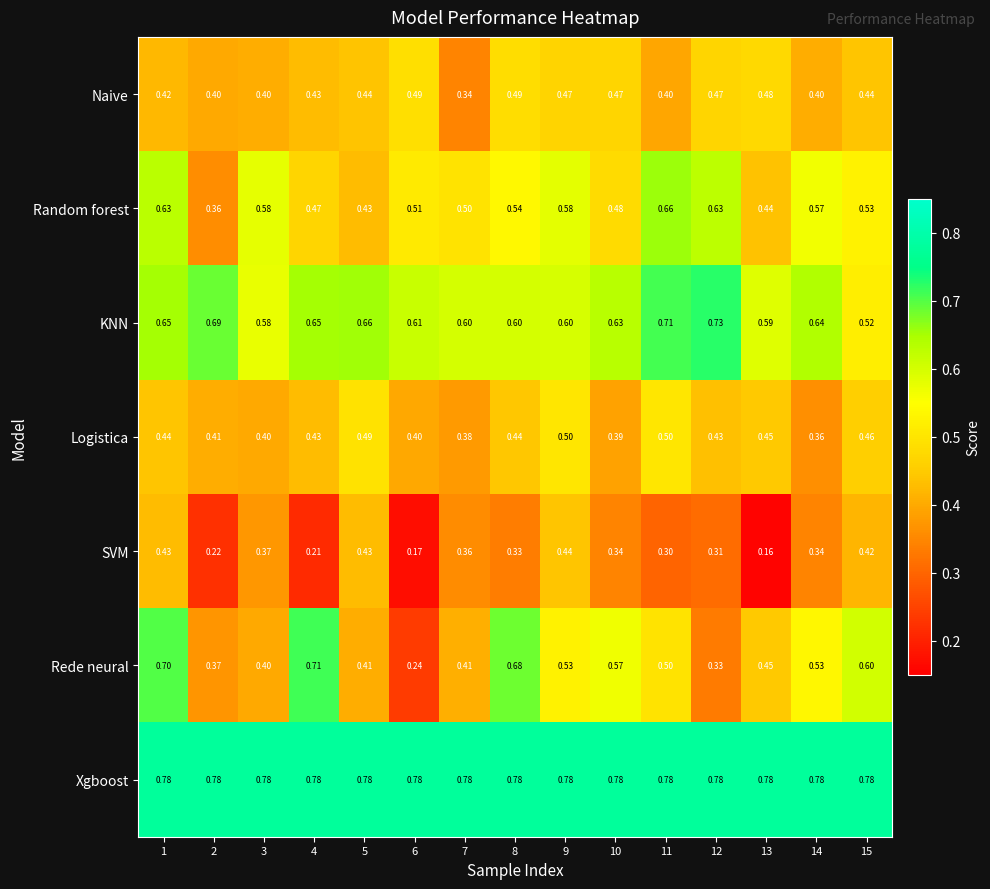

Rank the series by their maximum value, from lowest to highest.

SVM, Naive, Logistica, Random forest, Rede neural, KNN, Xgboost